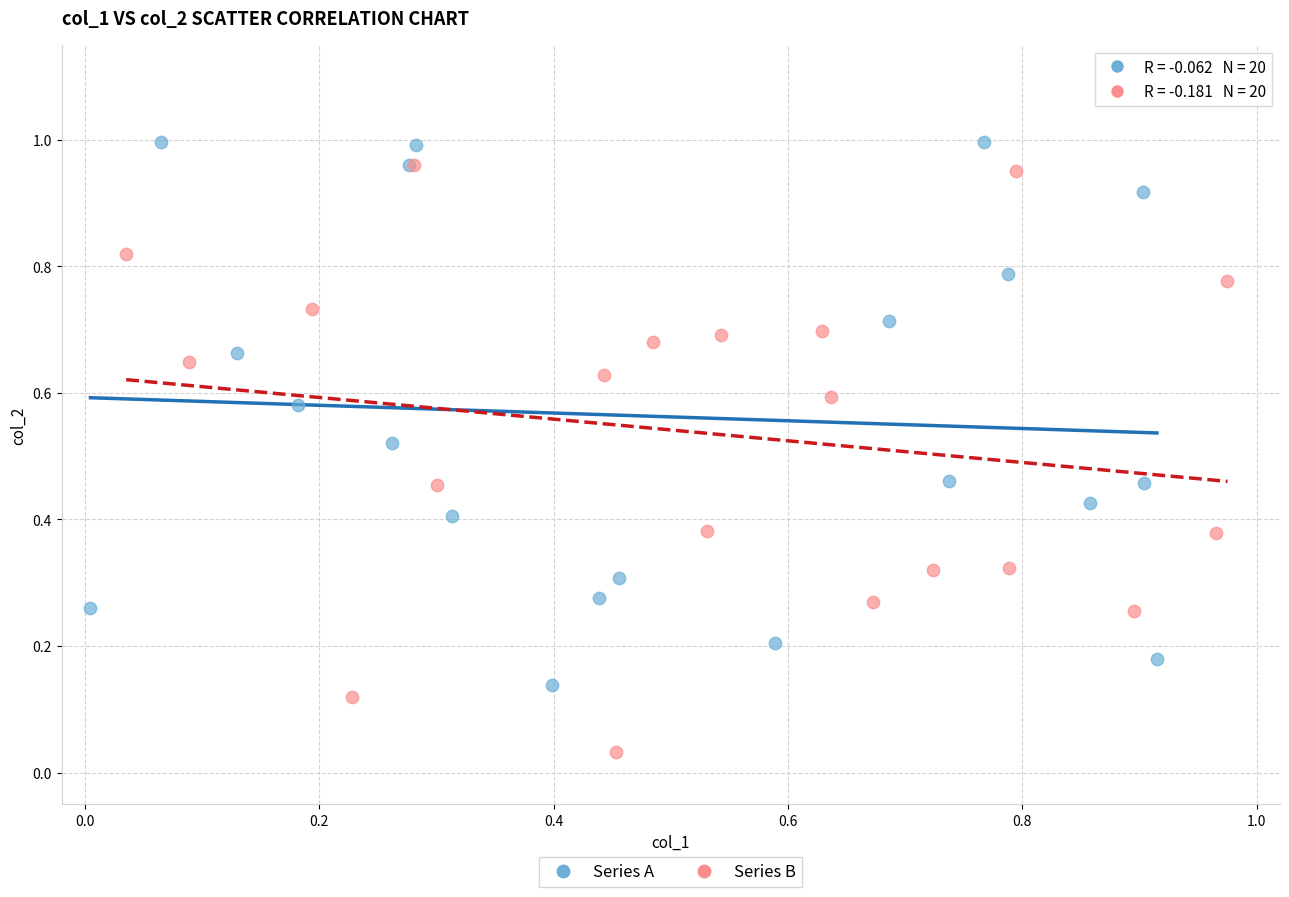

Which series has the largest Y range (max minus min)?

Series B